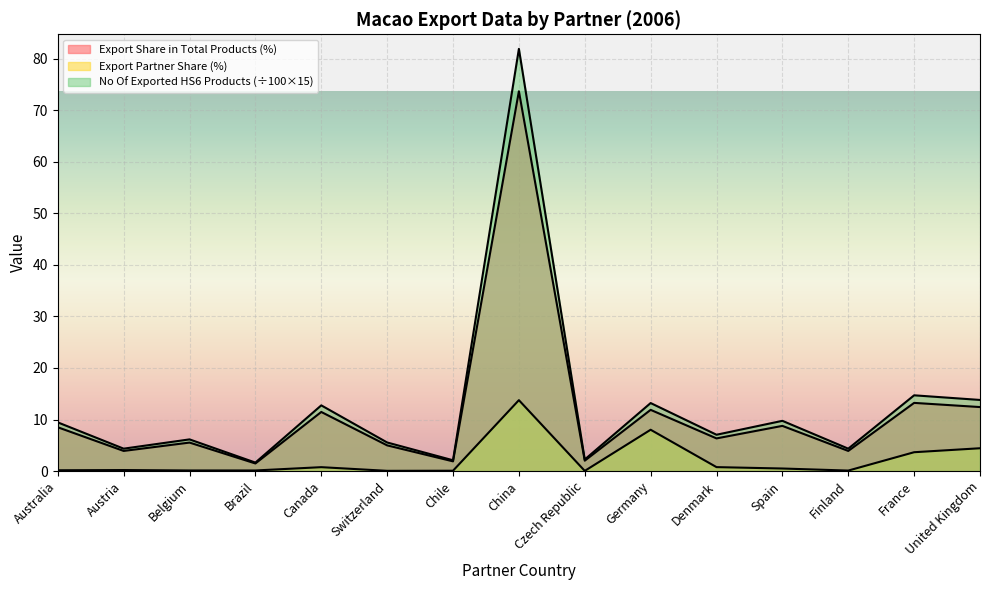

At which category does Export Share in Total Products (%) reach its first local valley?

Austria